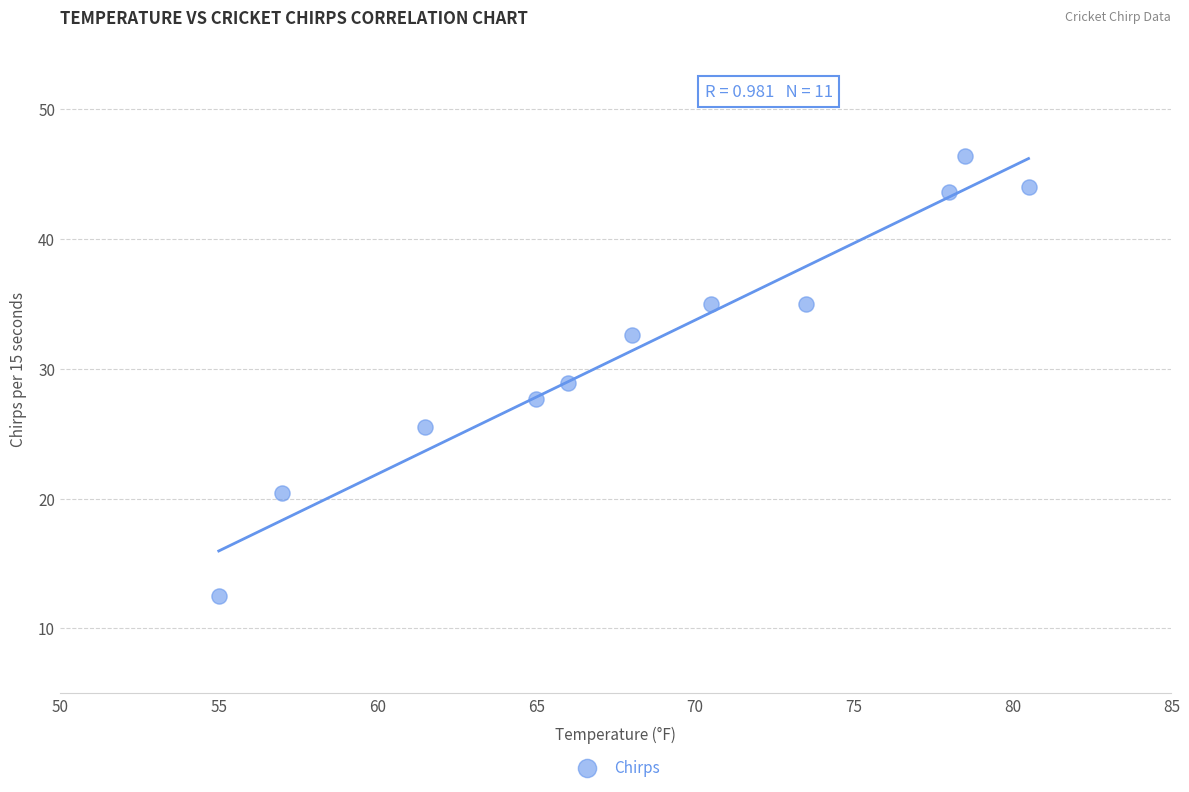

What is the average Y value?

32.0